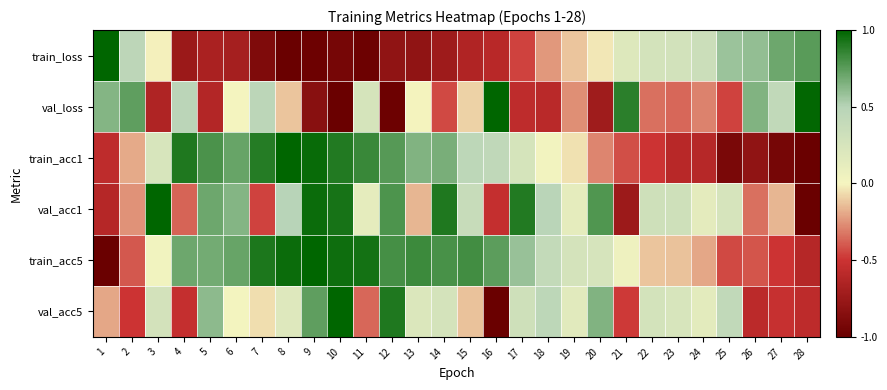

Which series has the largest total across all categories?

train_acc5